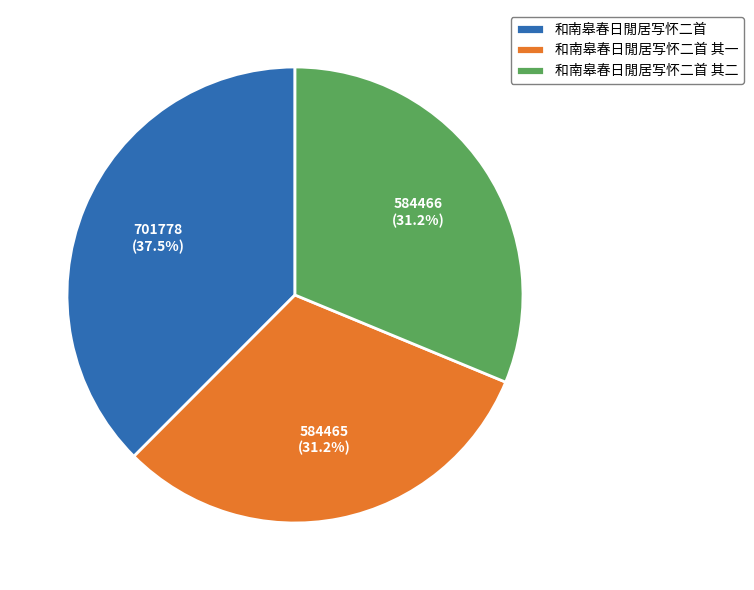

What percentage is the 和南皋春日閒居写怀二首 其一 slice, to the nearest percent?

31%